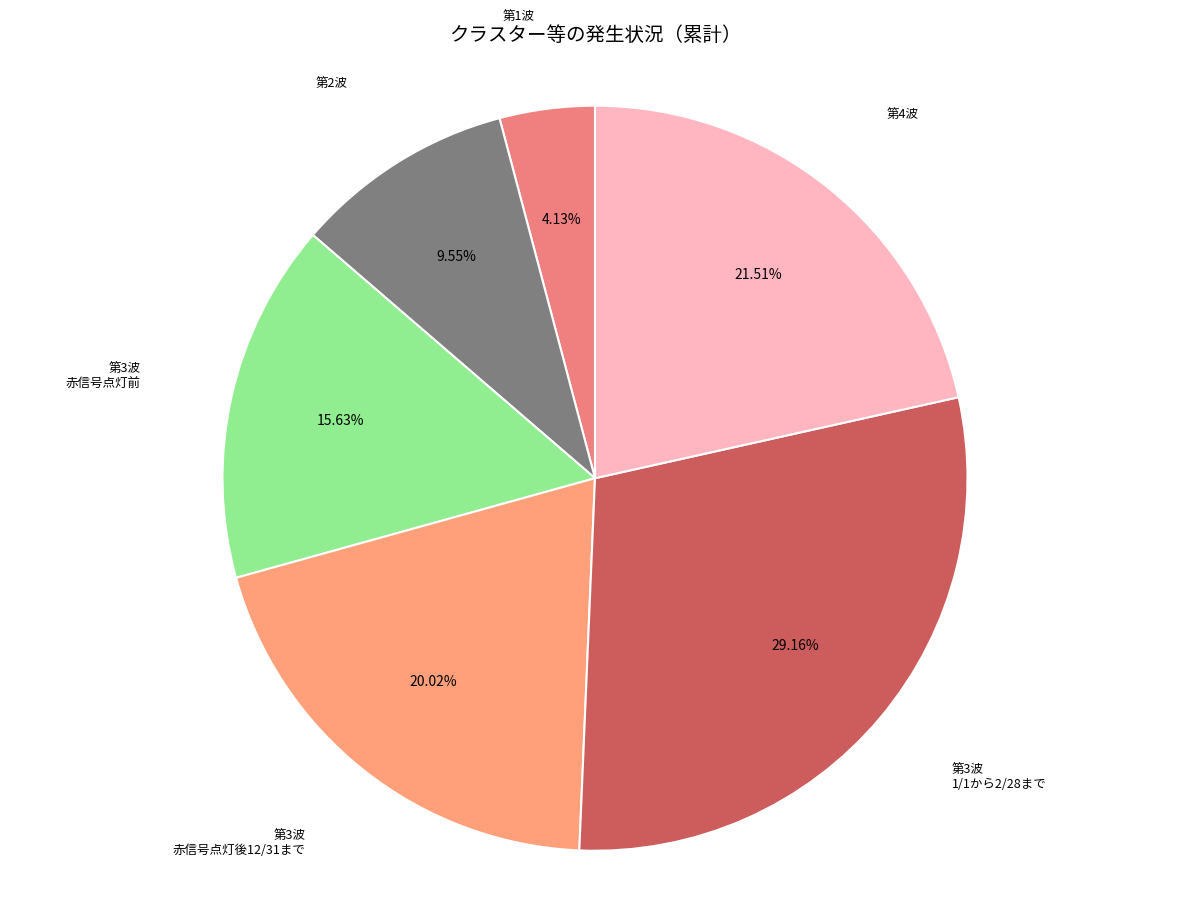

Count the number of slices in the pie.

6